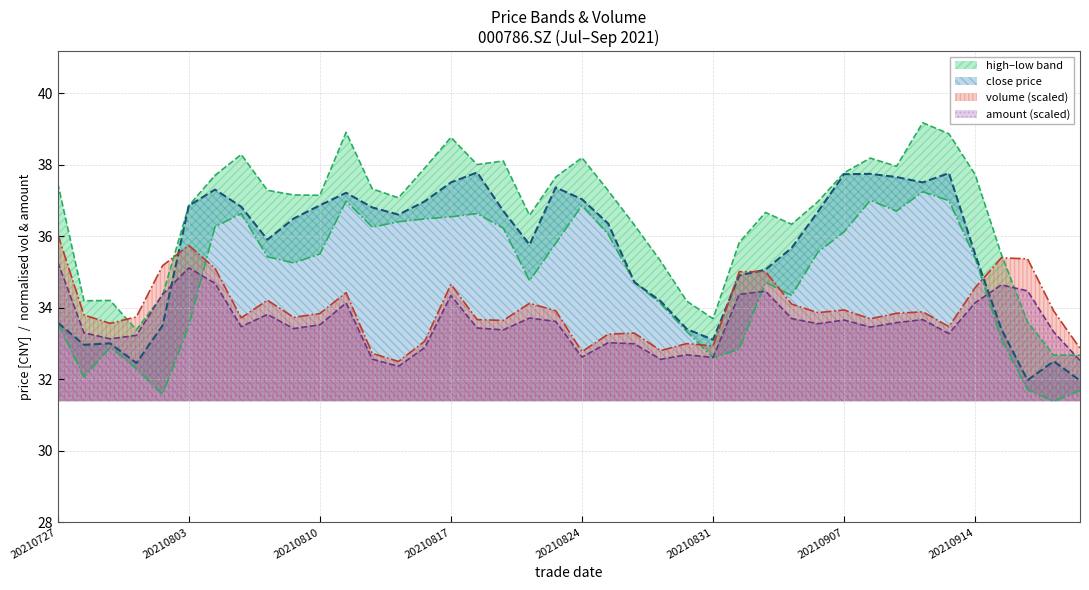

Which has a higher value, 28 or 23?

28